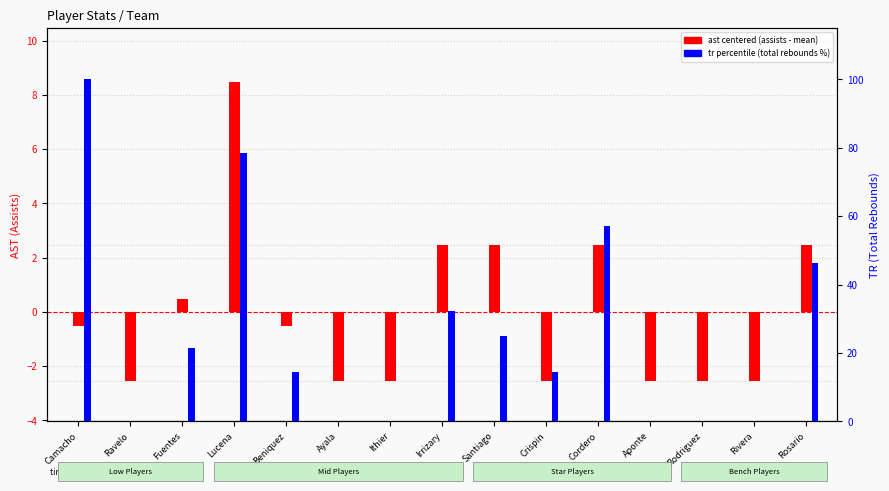

Are the bars grouped side by side (vs. stacked)?

Yes